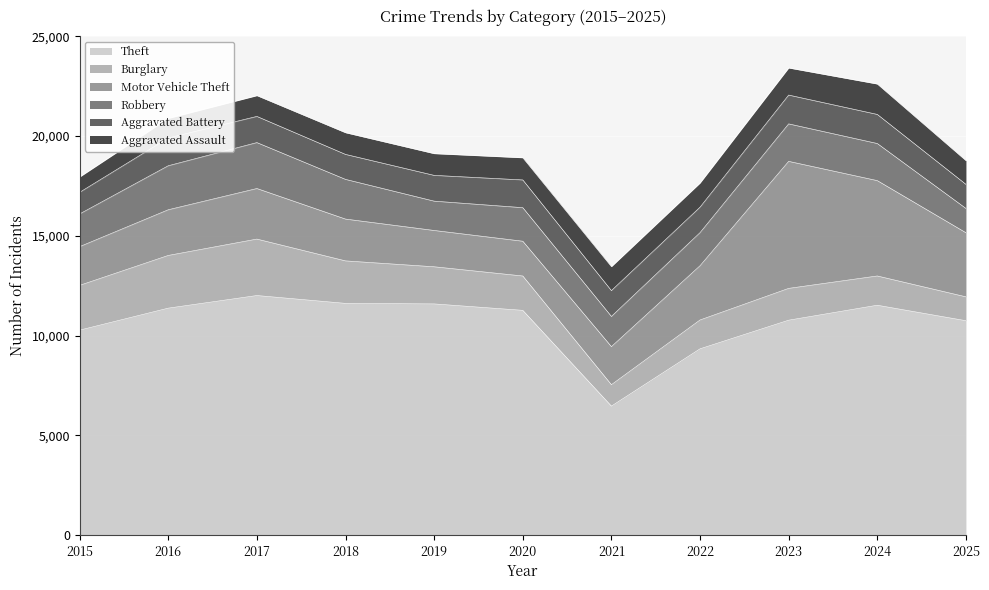

What is the total value across all series at 2020?

18912